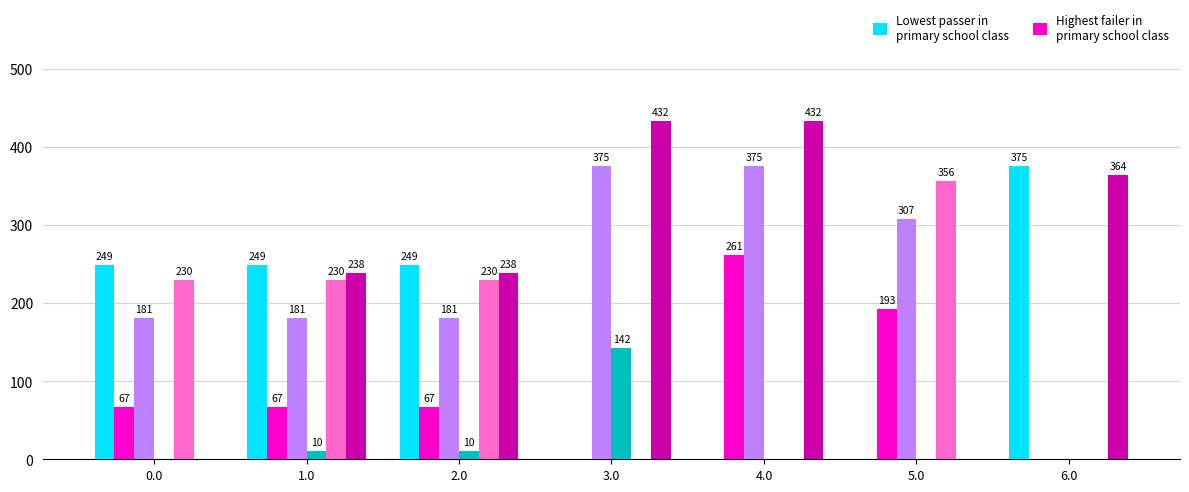

What is the greatest value displayed?

432.4